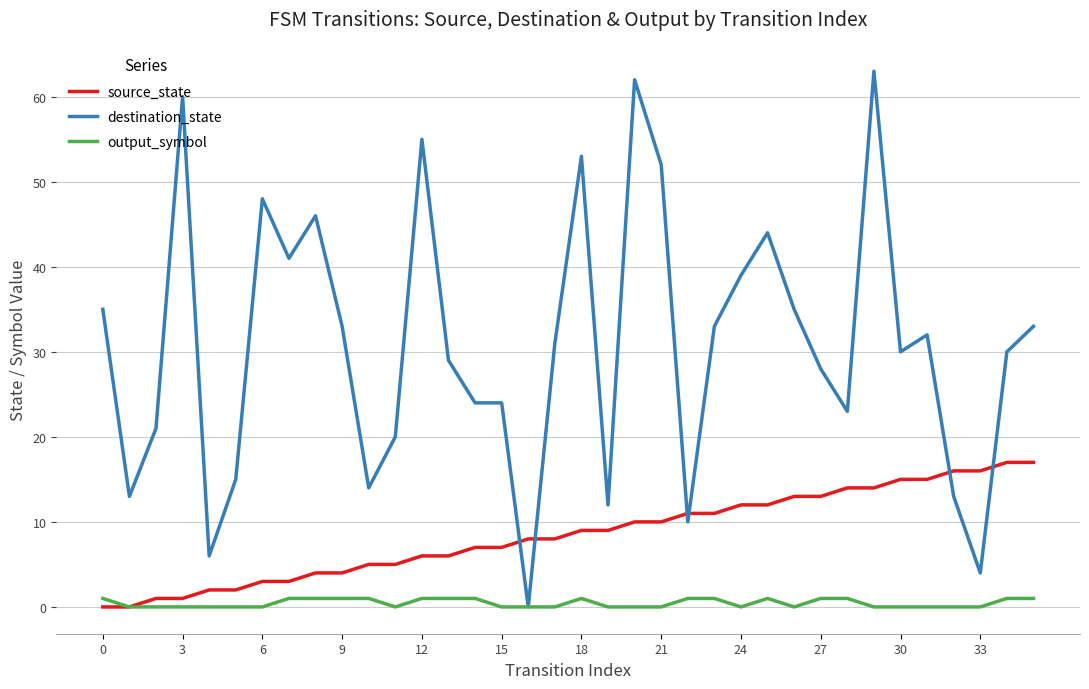

List the series in order of their peak value, lowest first.

output_symbol, source_state, destination_state